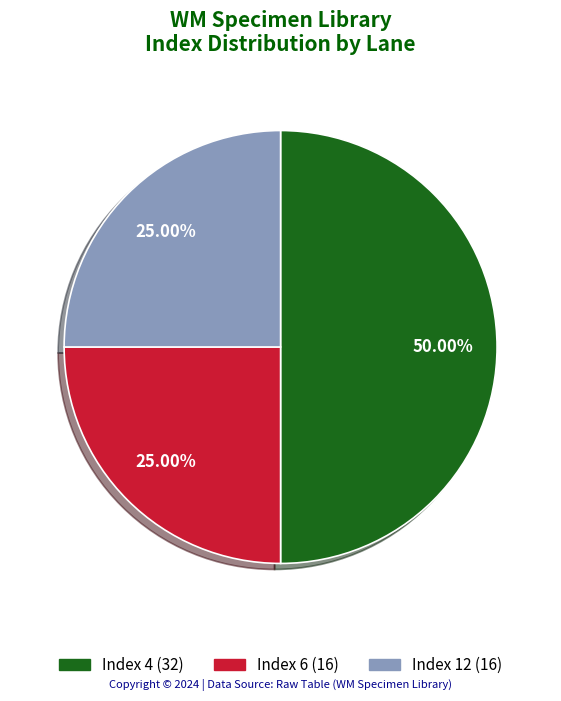

Which category has the smallest portion of the pie?

Index 6 (Lane 1)